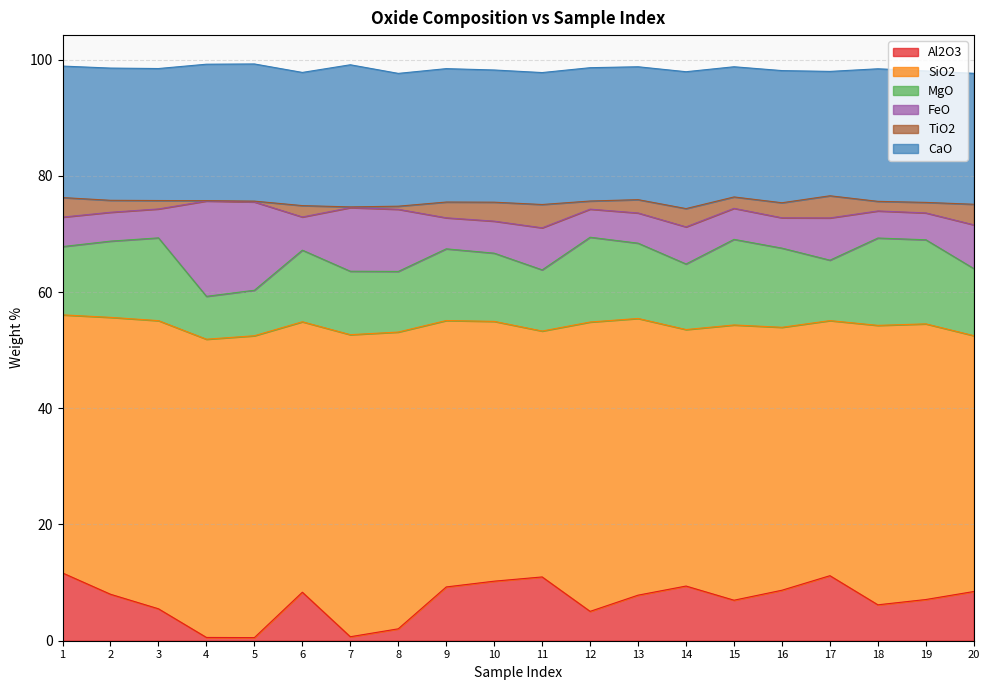

Where is the first local minimum for SiO2?

6